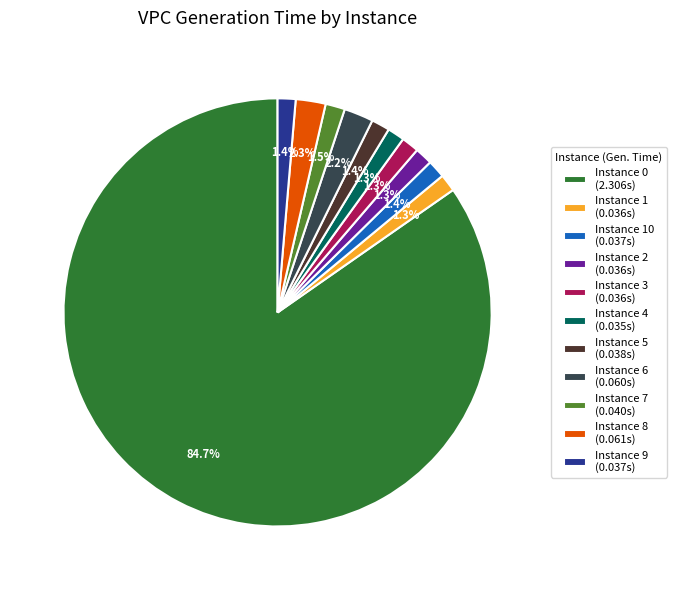

Does Instance 0 (2.306s) account for over 50% of the chart?

Yes